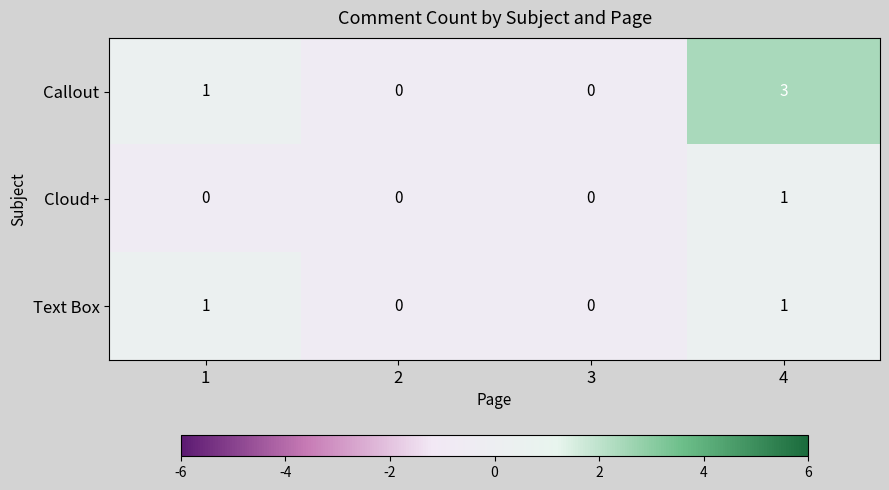

Reading left to right, extract all data points from this chart.

Callout: 1=1	2=0	3=0	4=3
Cloud+: 1=0	2=0	3=0	4=1
Text Box: 1=1	2=0	3=0	4=1